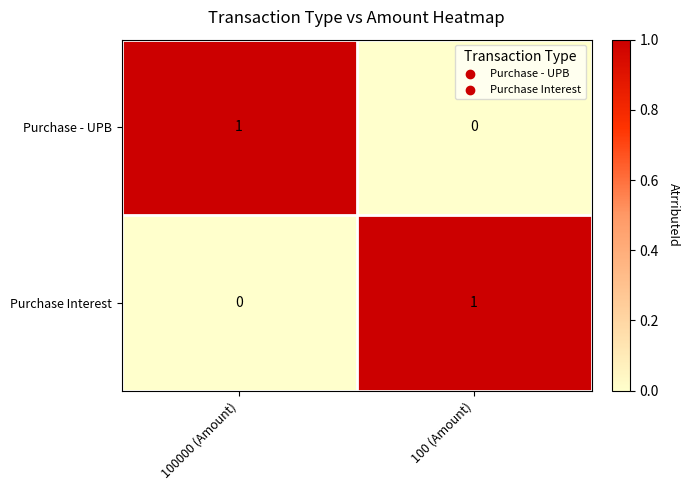

At 100000 (Amount), list the series in order from smallest to largest.

Purchase Interest, Purchase - UPB